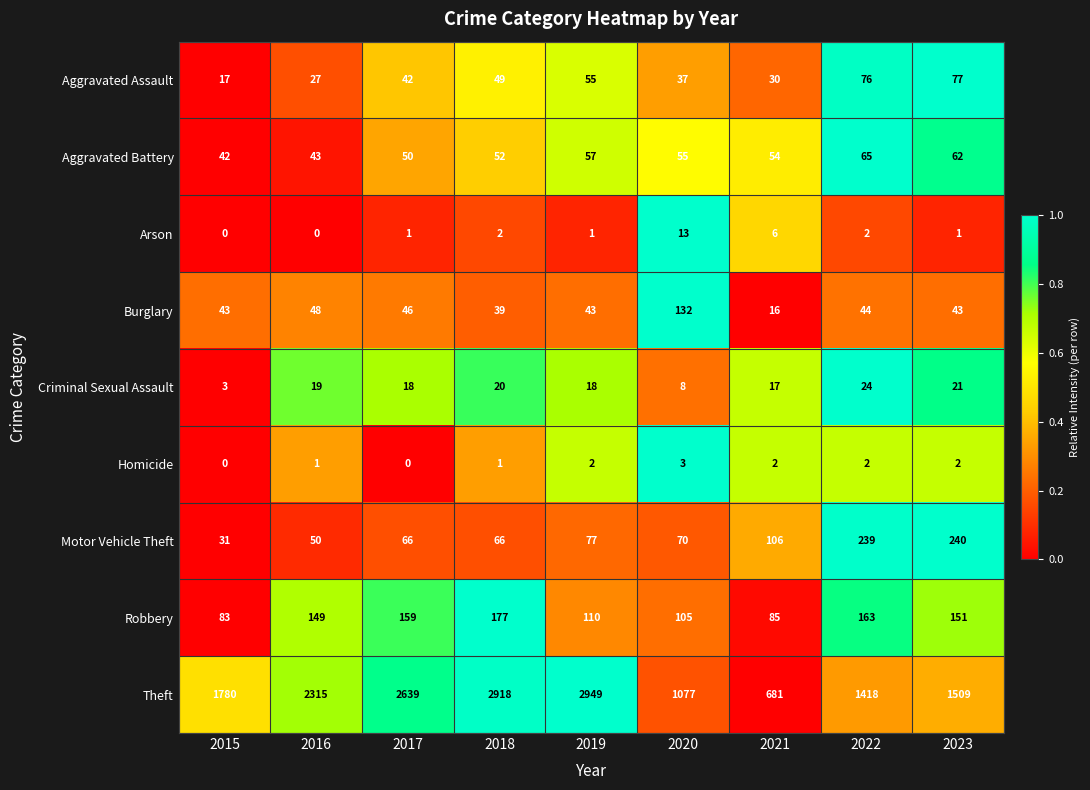

How many distinct data groups are displayed?

9